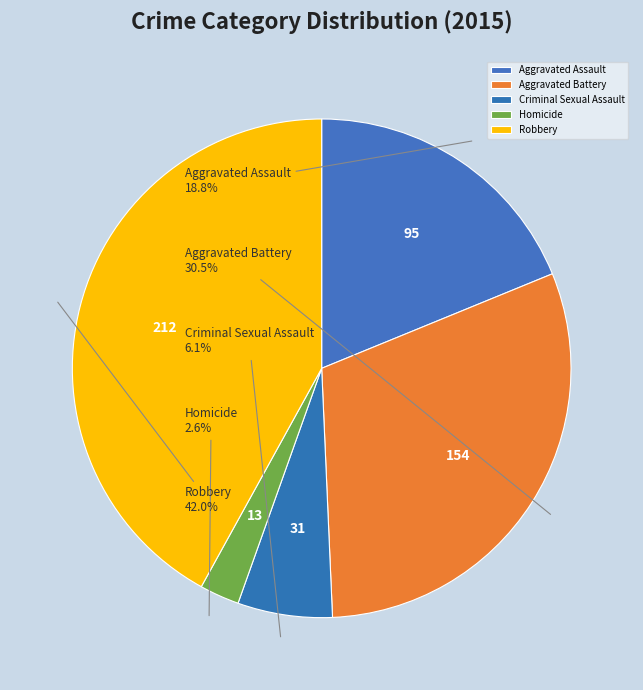

Is Aggravated Battery the majority of the pie?

No